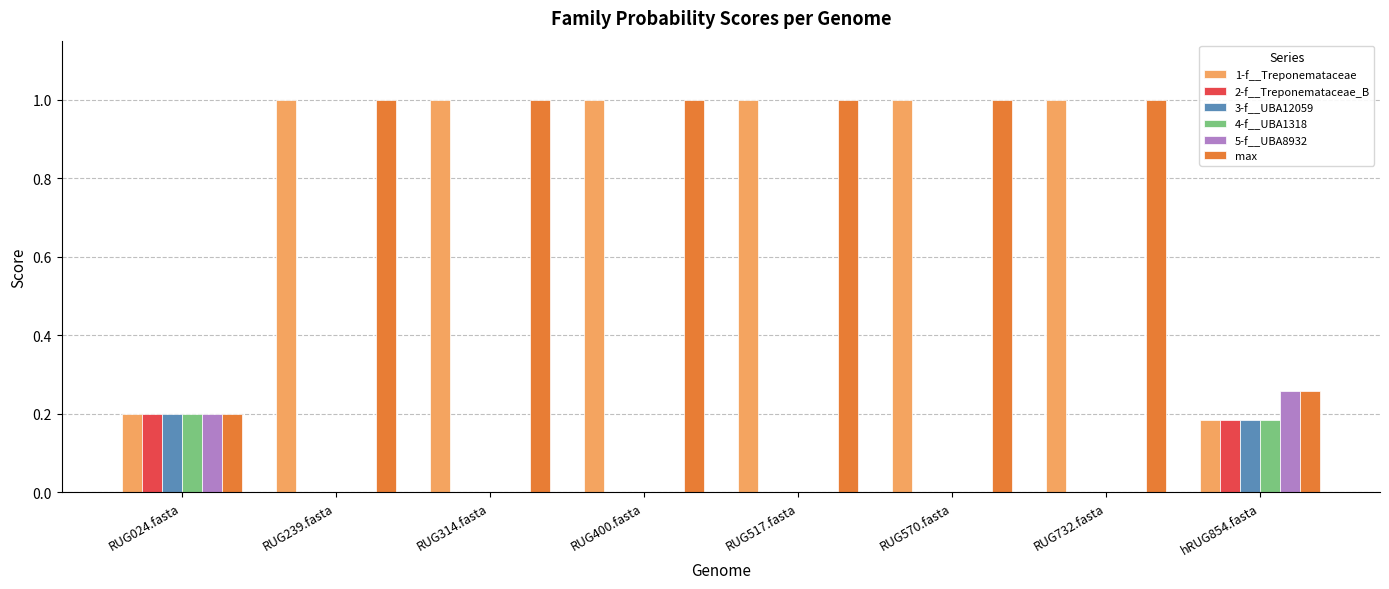

What is the total value across all series at RUG570.fasta?

2.0